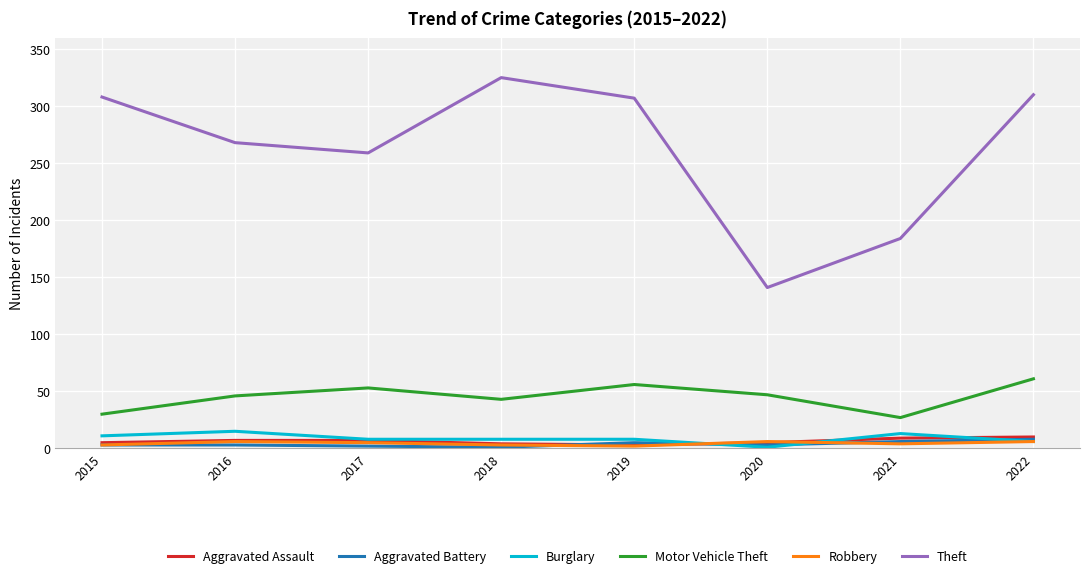

What is the difference between the highest and lowest values at 2015?

305